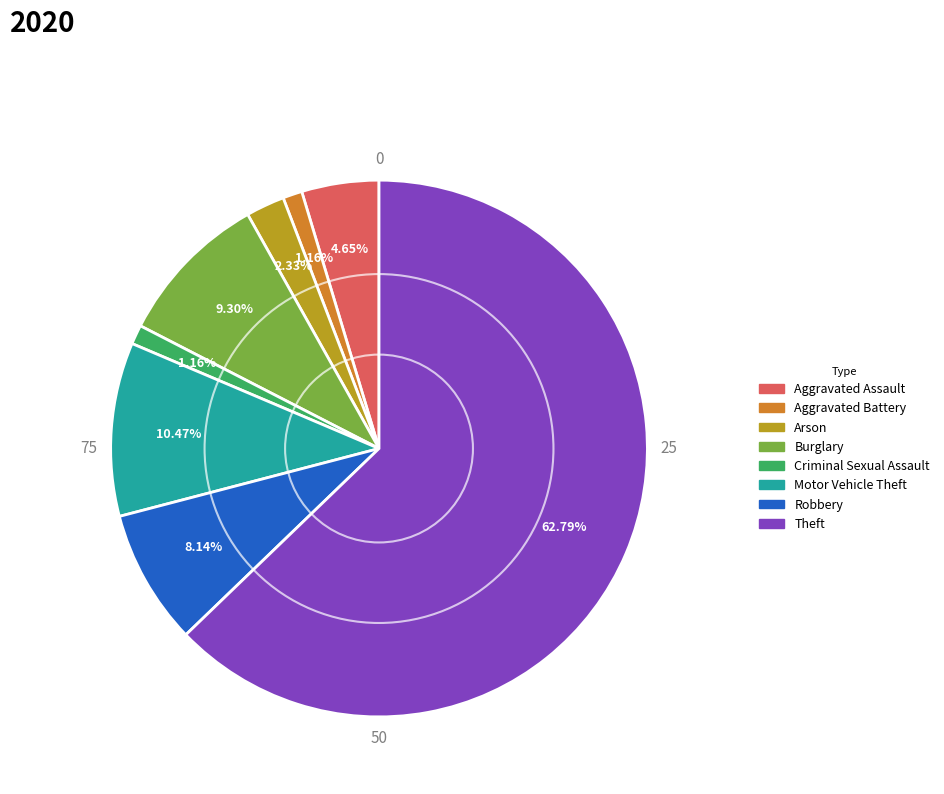

Is it true that Aggravated Assault is 19% of the pie?

False